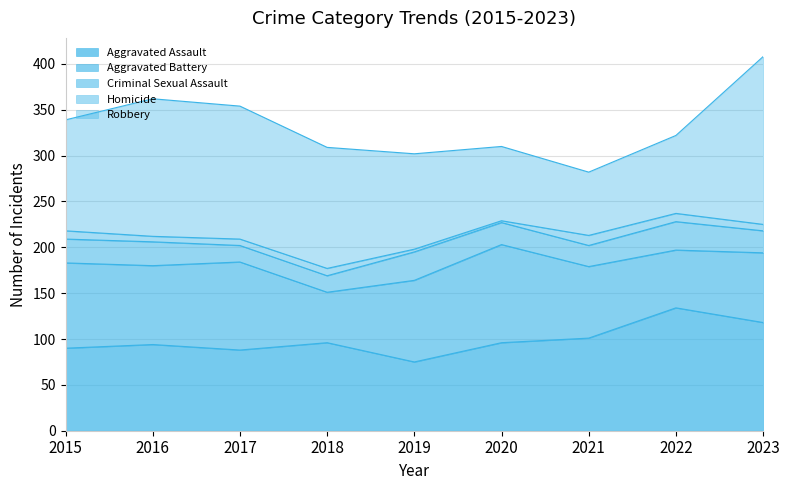

What is the value of the Aggravated Battery point at the 7th from the left?

78